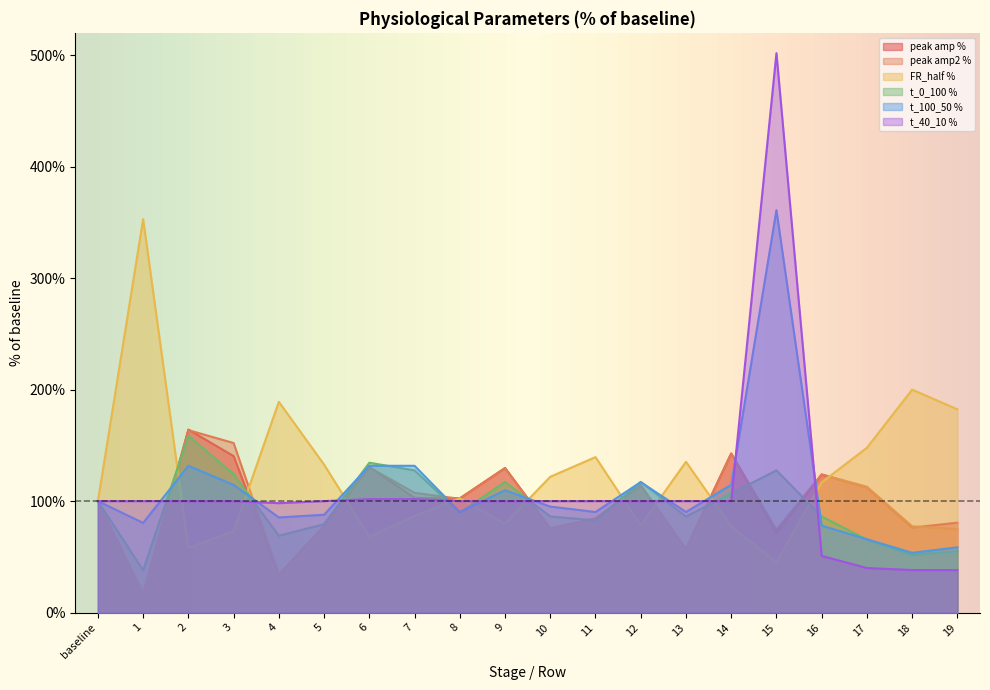

Reading left to right, what are all the values shown in this chart?

peak amp %: 100.0	16.6	164.2	140.4	33.8	77.6	130.6	103.0	102.5	129.7	75.5	84.3	114.1	57.0	142.8	71.4	123.8	112.2	76.3	80.7
peak amp2 %: 100.0	17.4	163.7	152.1	34.2	77.8	130.3	107.4	102.1	129.5	75.7	84.7	113.9	57.2	142.6	74.2	124.0	112.9	77.4	75.0
FR_half %: 100.0	352.9	58.0	73.1	189.1	132.8	68.1	86.6	102.5	79.8	121.8	139.5	78.2	135.3	77.3	45.4	116.8	147.9	200.0	182.4
t_0_100 %: 100.0	37.9	158.6	124.1	69.0	79.3	134.5	127.6	89.7	117.2	86.2	82.8	117.2	86.2	106.9	127.6	86.2	65.5	51.7	55.2
t_100_50 %: 100.0	80.5	131.7	114.6	85.4	87.8	131.7	131.7	90.2	109.8	95.1	90.2	117.1	90.2	114.6	361.0	78.0	65.9	53.7	58.5
t_40_10 %: 100.0	100.0	100.0	100.0	98.2	100.0	101.8	101.8	100.0	100.0	100.0	100.0	100.0	100.0	100.0	501.8	50.9	40.0	38.2	38.2